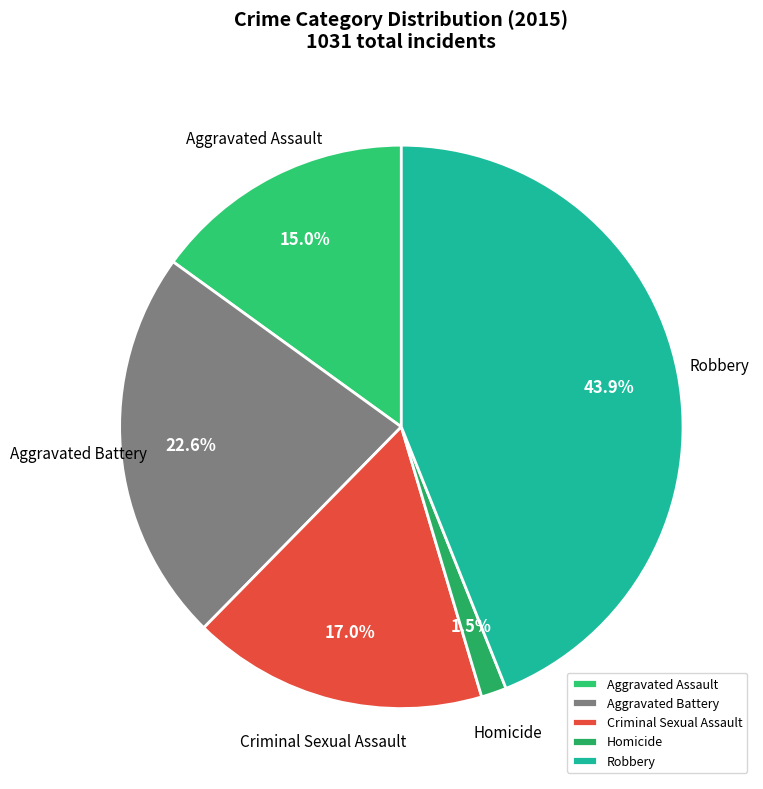

Which has a higher value, Aggravated Assault or Homicide?

Aggravated Assault